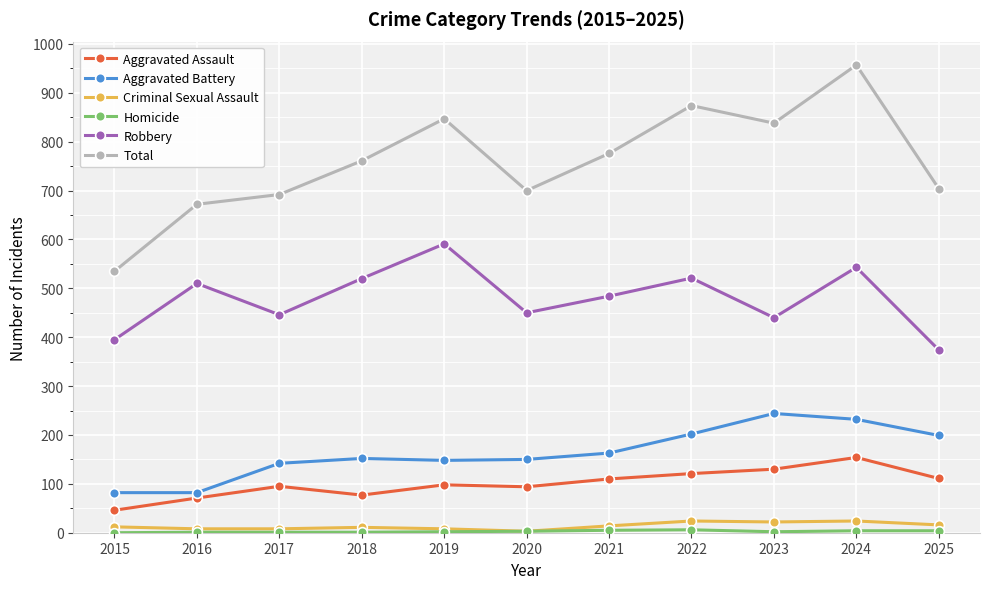

At how many categories does at least one series exceed 45?

11